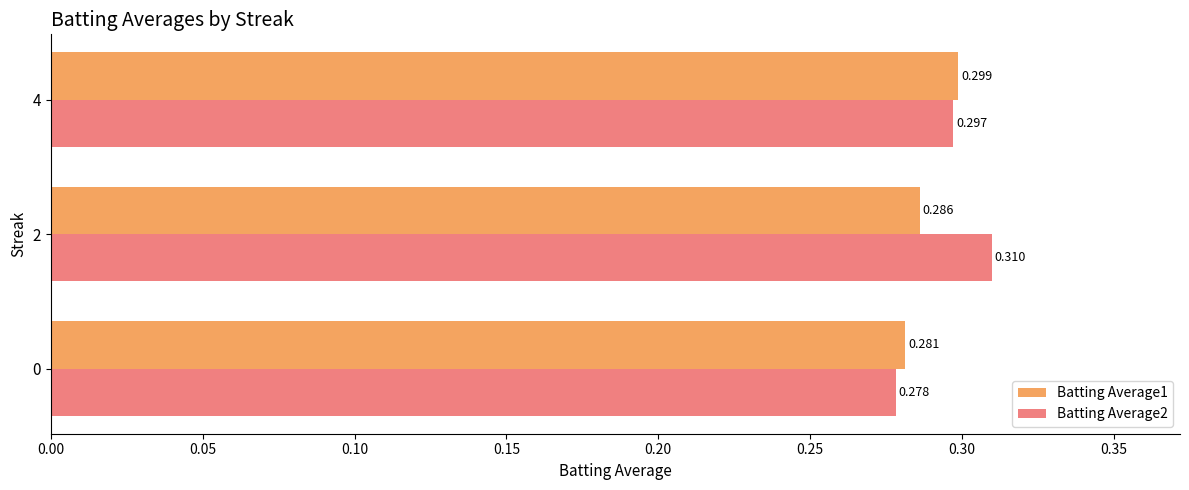

Reading right to left, list all the values displayed in this chart.

Batting Average1: 0.3	0.3	0.3
Batting Average2: 0.3	0.3	0.3